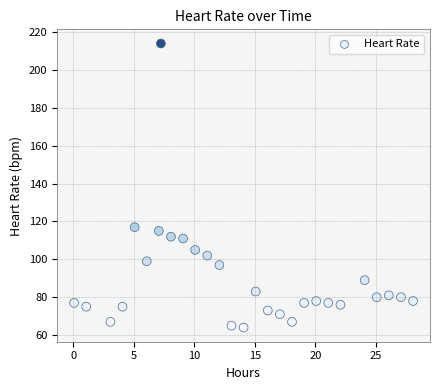

What is the range of Y values (max minus min)?

150